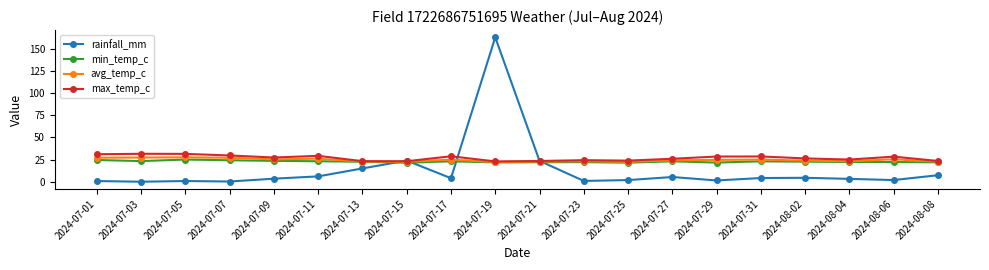

The value of min_temp_c at 2024-07-17 is 38.0. True or false?

False